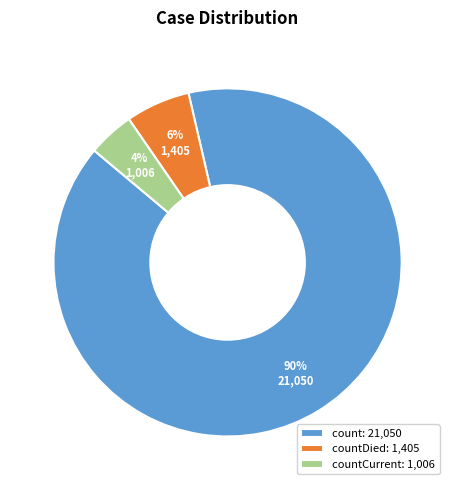

Rank the categories by value from lowest to highest.

countCurrent: 1,006, countDied: 1,405, count: 21,050